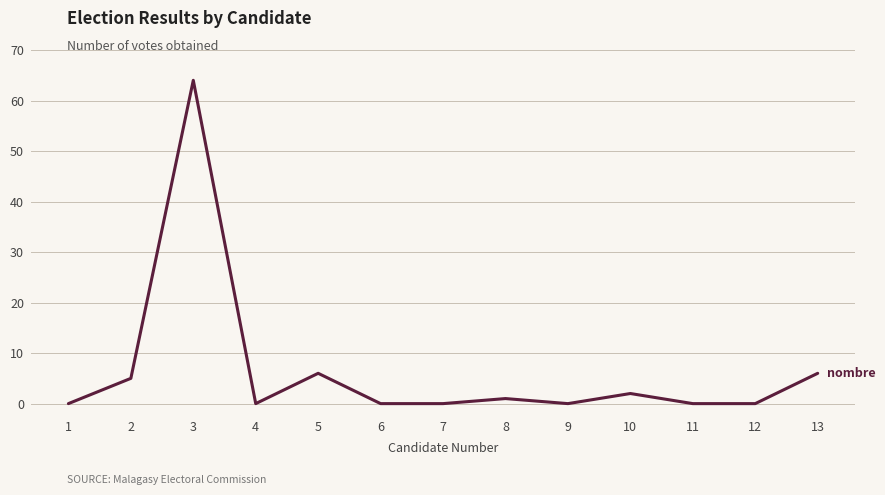

At which category does the data reach its first local valley?

4